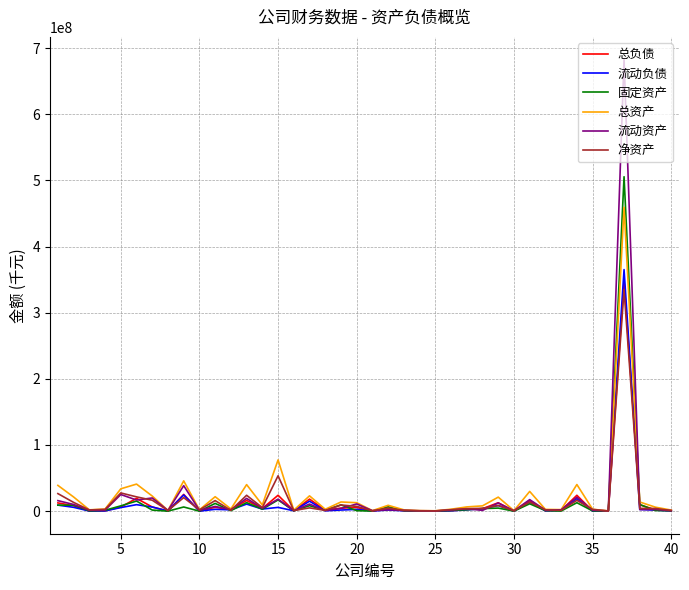

What is the maximum value for 净资产?

334687871